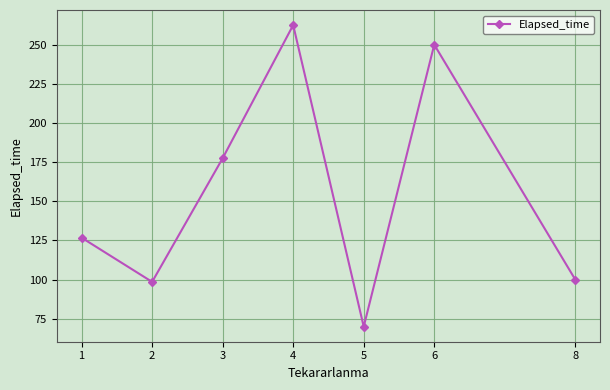

What is the value of the 2nd point from the left?

98.6